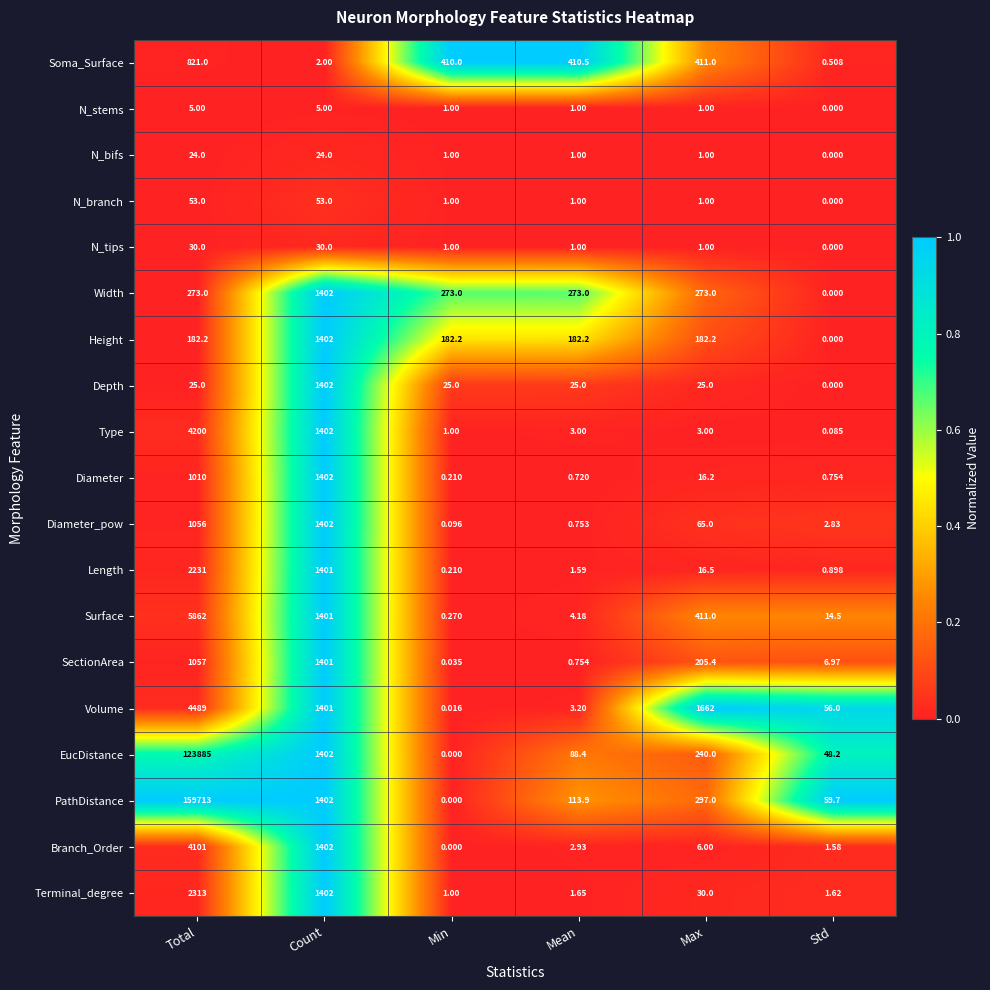

Rank the series at Total from lowest to highest value.

N_stems, N_bifs, Depth, N_tips, N_branch, Height, Width, Soma_Surface, Diameter, Diameter_pow, SectionArea, Length, Terminal_degree, Branch_Order, Type, Volume, Surface, EucDistance, PathDistance